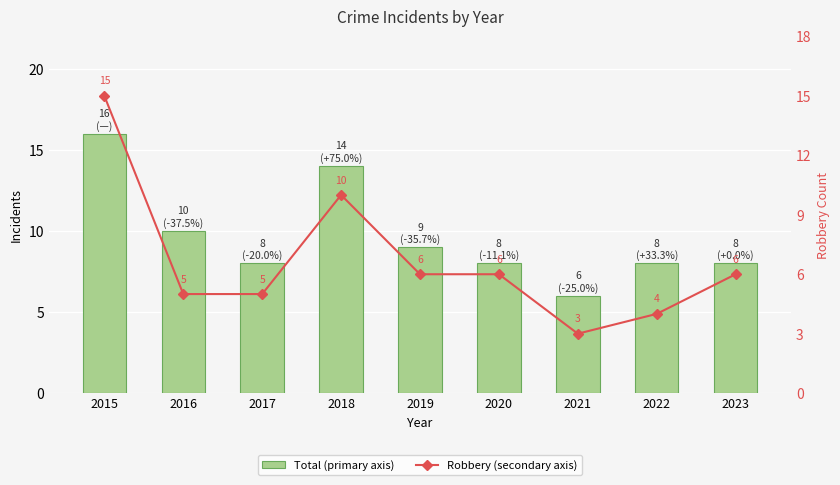

Read the Robbery (secondary axis) value at 2018.

10